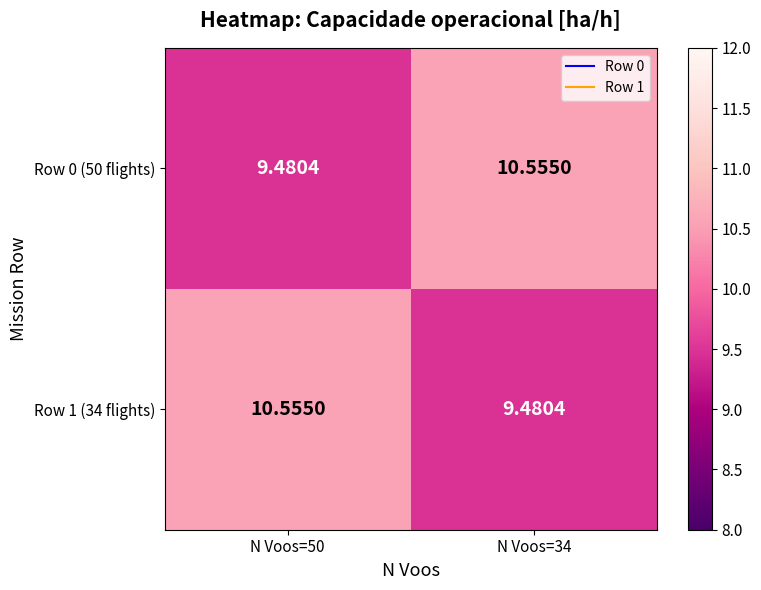

How many data points does each series have?

2